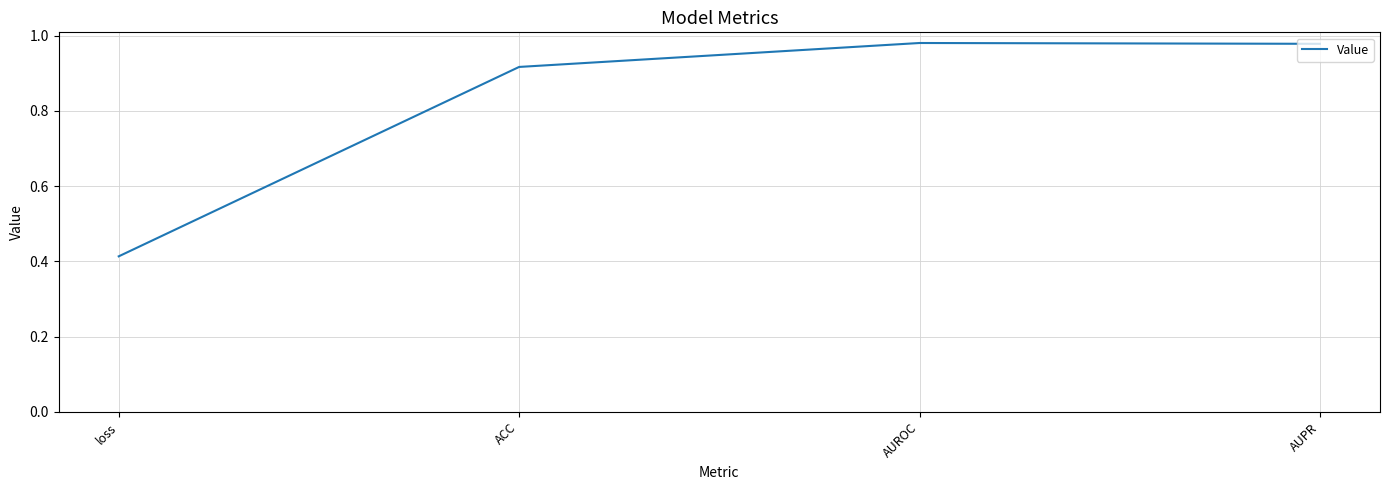

Which category has the lowest value across all series?

loss